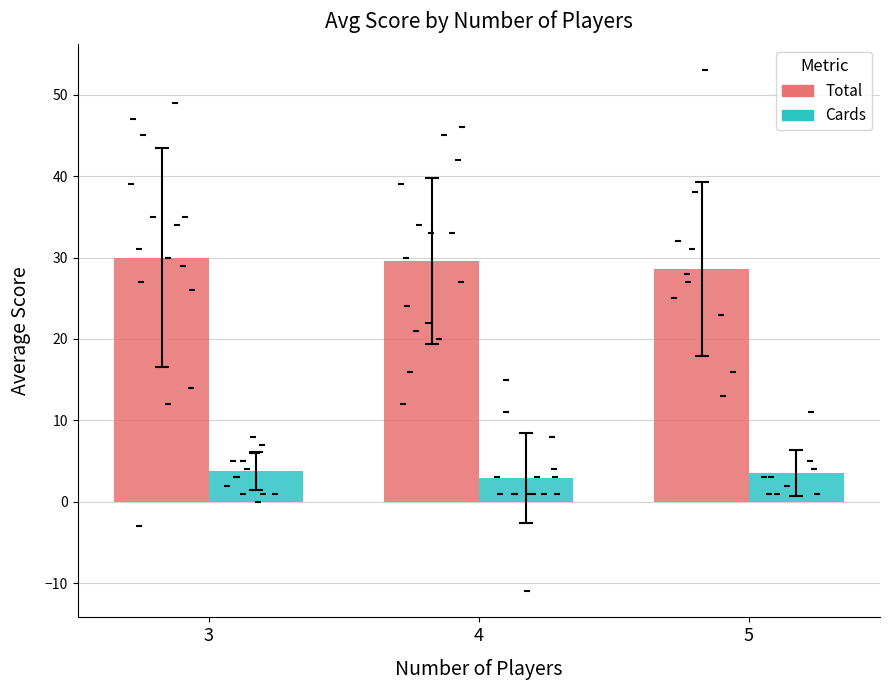

What is the total value across all series at 4?

32.5